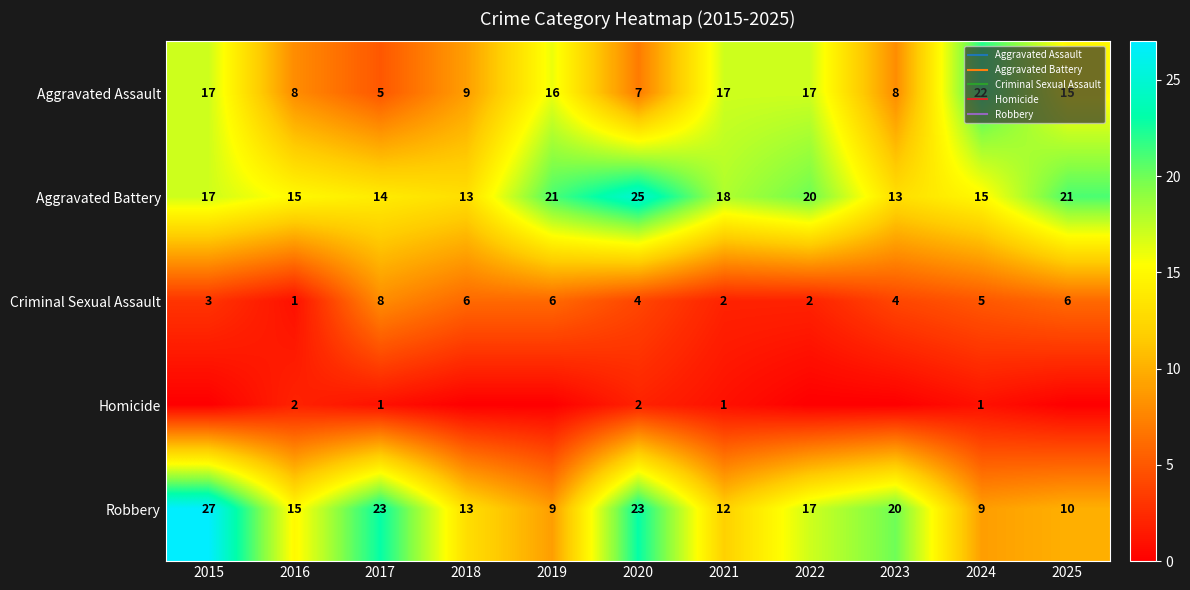

Which series changed the most between 2018 and 2019?

Aggravated Battery